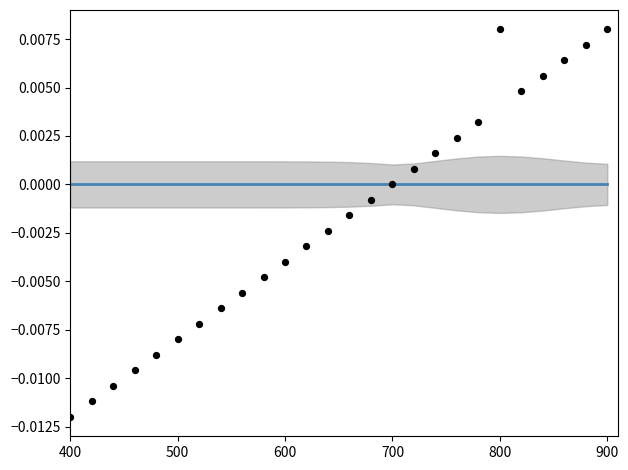

Which series reaches the minimum Y coordinate?

Min